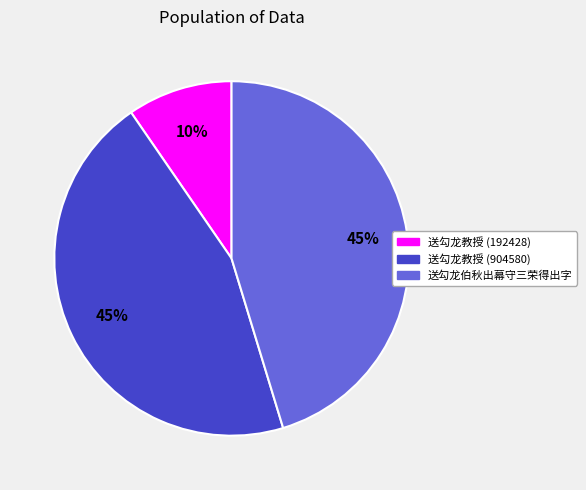

Do 送勾龙教授 (192428) and 送勾龙教授 (904580) together represent more than half of the pie?

Yes